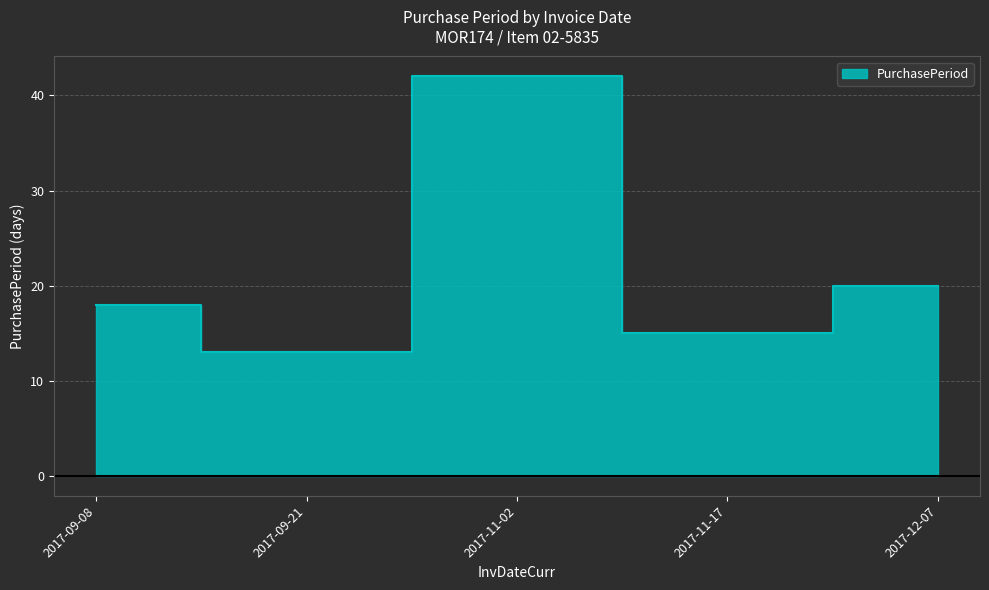

Reading left to right, transcribe all the data shown in this chart.

18	13	42	15	20